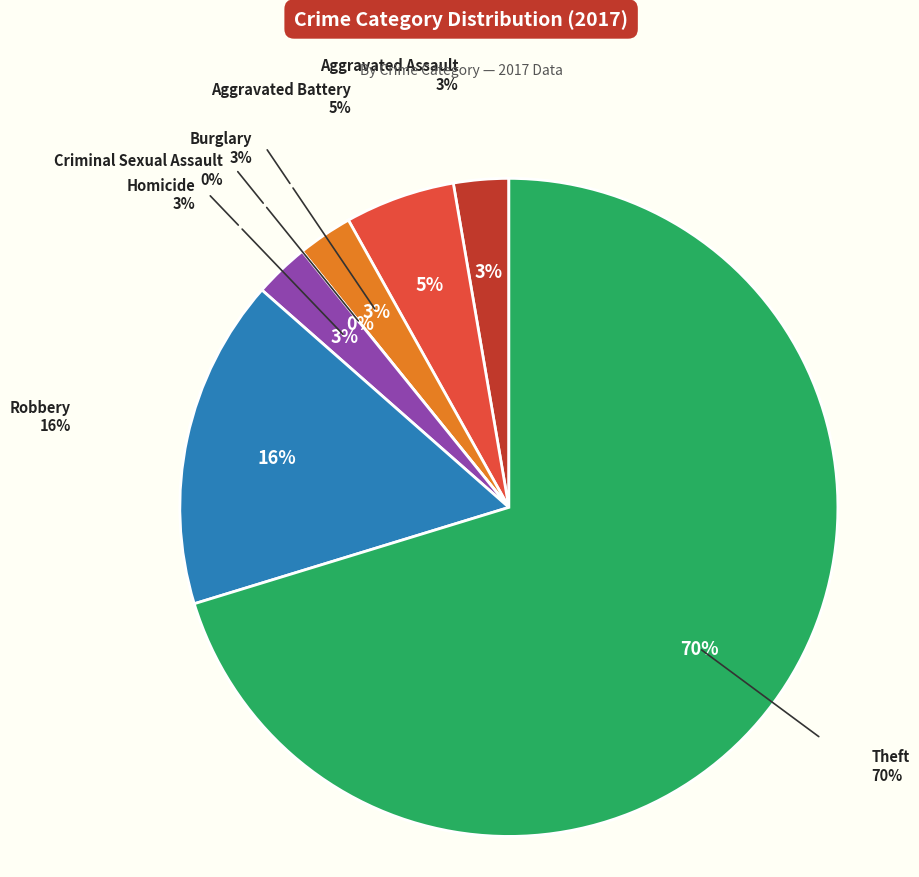

Does any single category account for the majority?

Yes